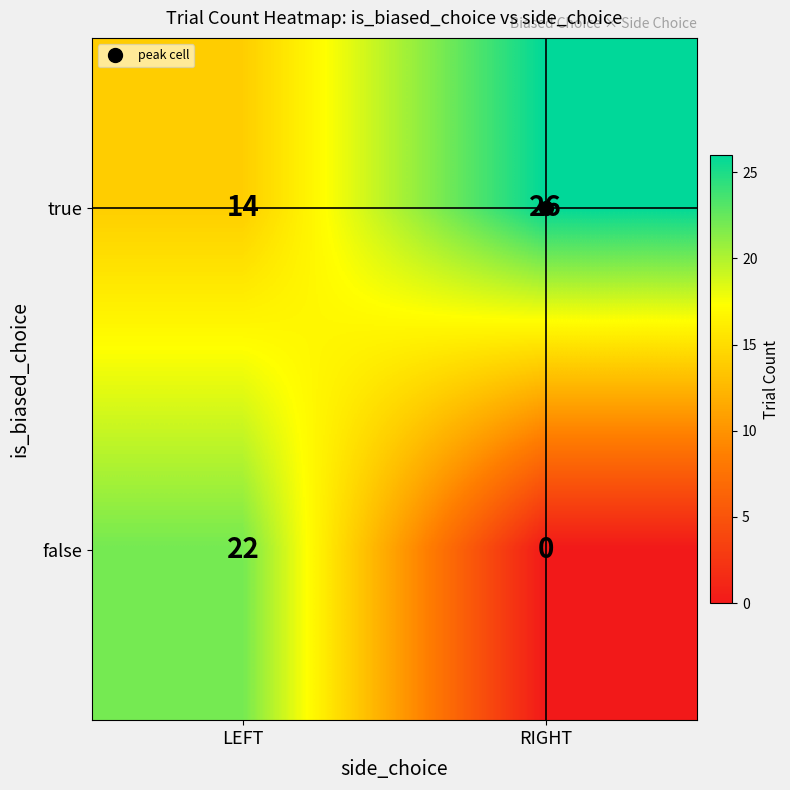

What is the lowest value of the true series?

14